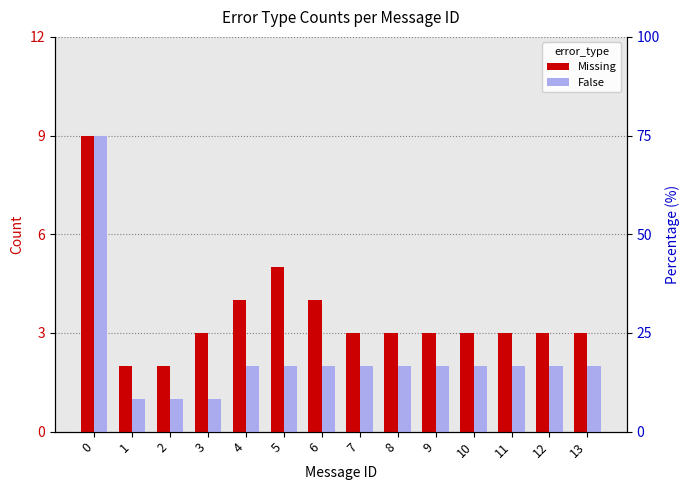

What is the difference between the maximum and minimum values in the False series?

8